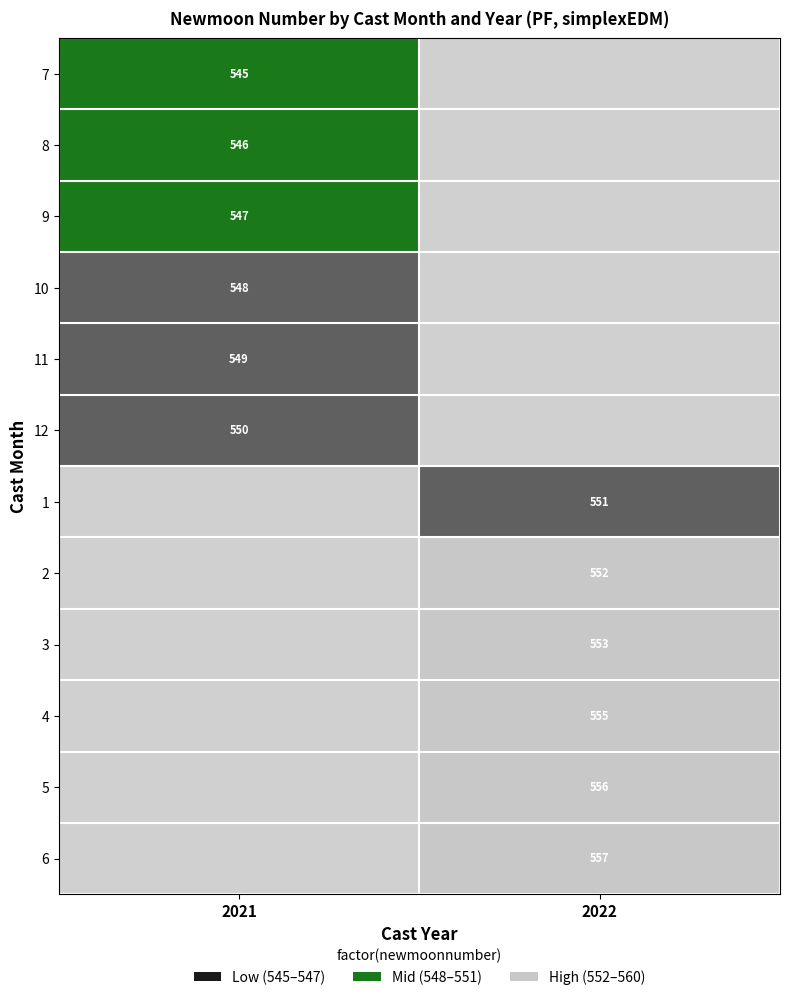

The 3 series shows 553 at 2022. True or false?

True